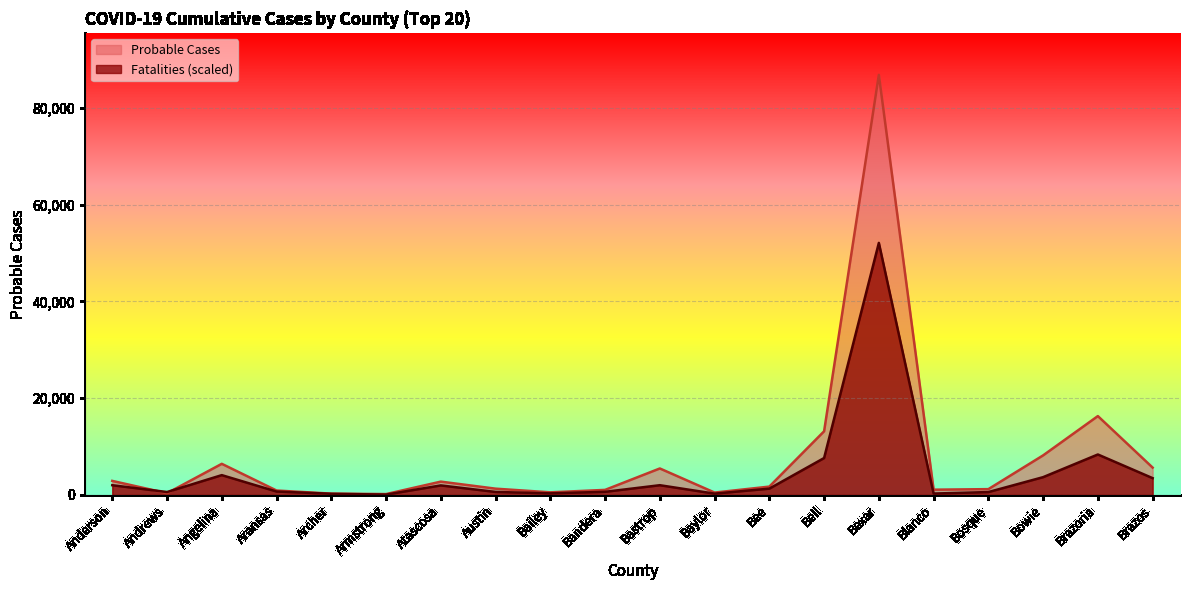

What is the approximate value of Probable Cases at Bosque?

1202.0